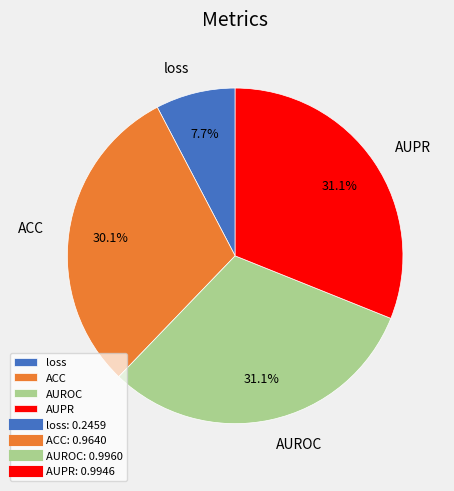

How many slices are in this pie chart?

4